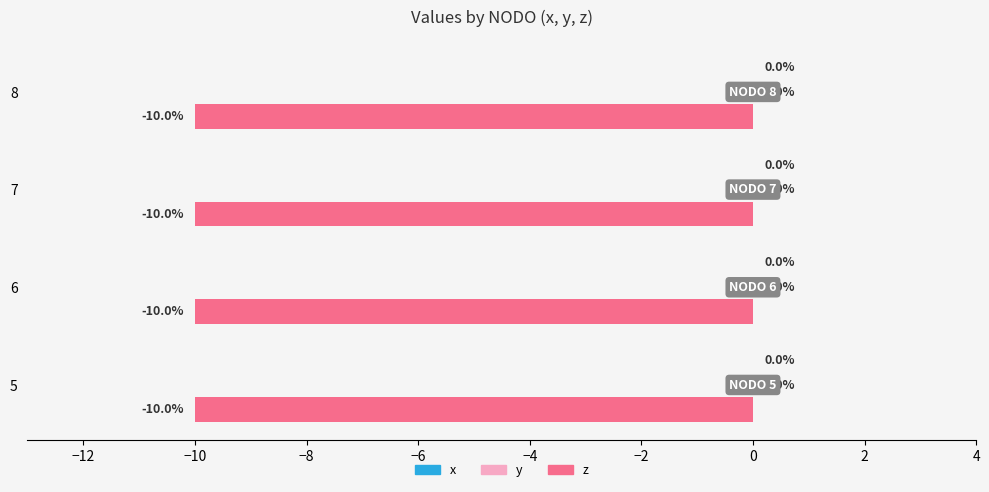

How many bars are there in total?

12